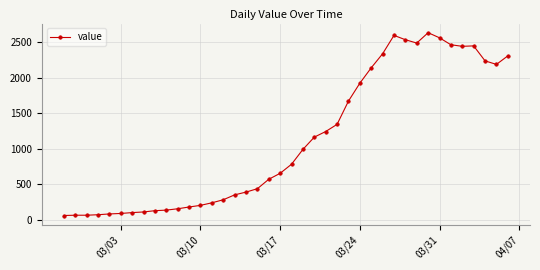

What is the smallest value displayed?

61